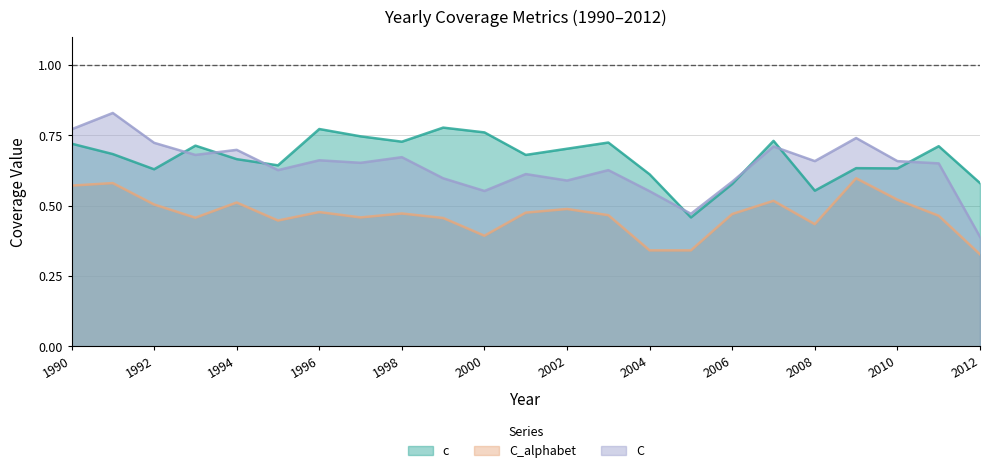

What is the minimum value shown in the chart?

0.3